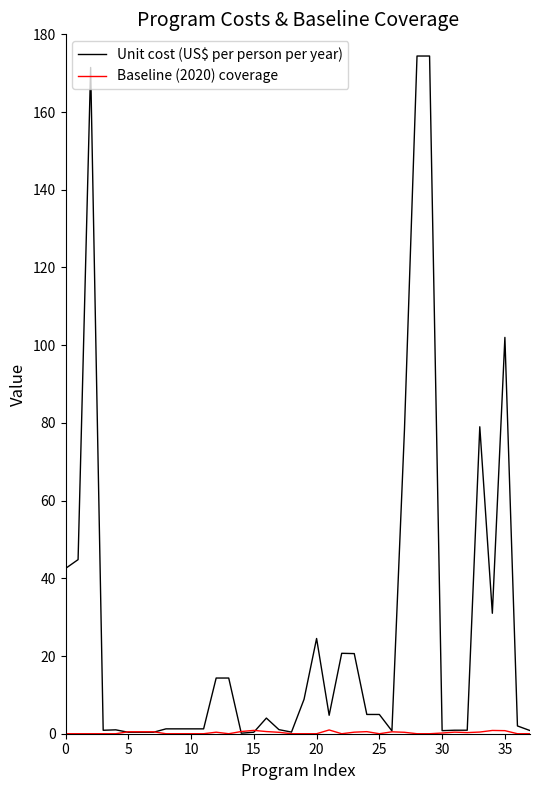

How many lines are shown in the chart?

2